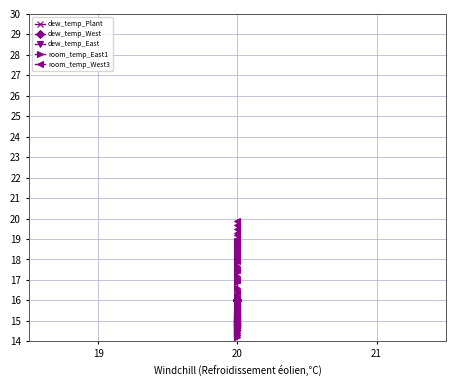

What is the difference between the highest and lowest values at 20?

0.4